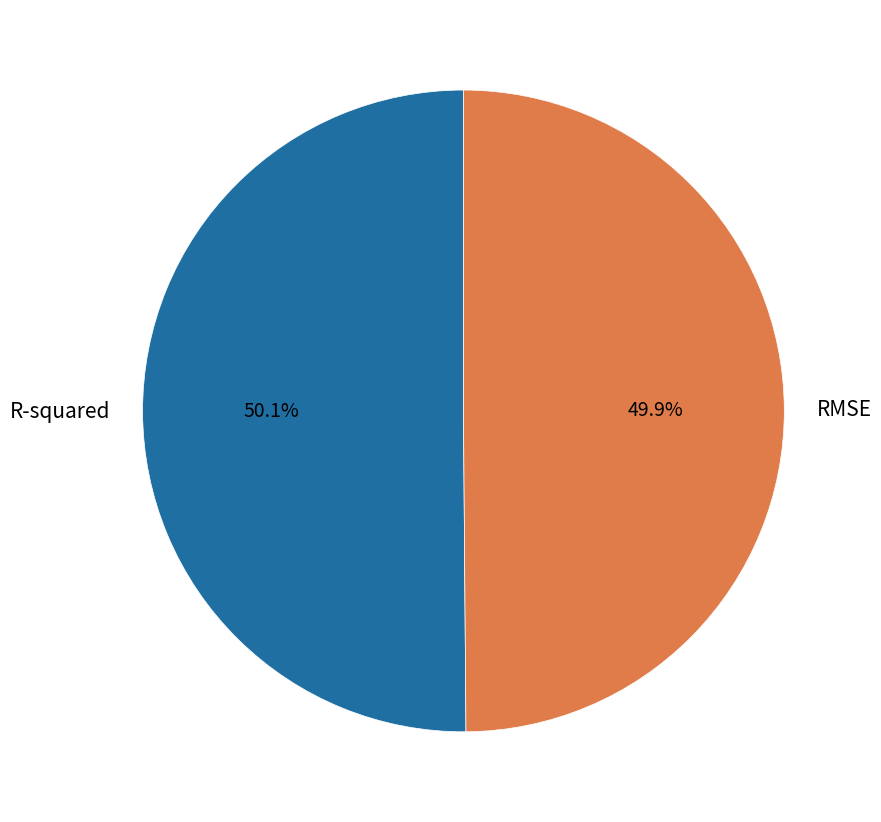

What percentage is the RMSE slice, to the nearest percent?

50%